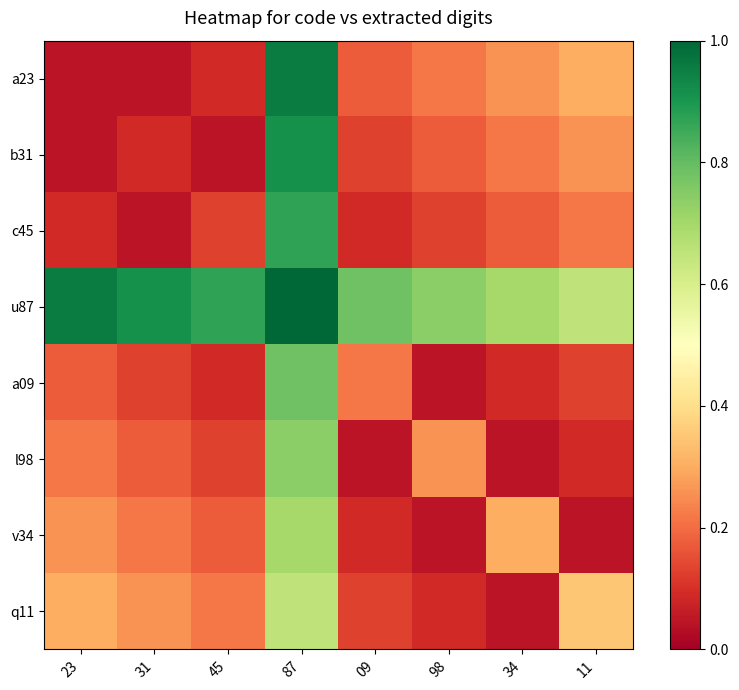

Reading right to left, what are all the values shown in this chart?

a23: 11=0.3	34=0.3	98=0.2	09=0.2	87=1.0	45=0.1	31=0.0	23=0.0
b31: 11=0.3	34=0.2	98=0.2	09=0.1	87=0.9	45=0.0	31=0.1	23=0.0
c45: 11=0.2	34=0.2	98=0.1	09=0.1	87=0.9	45=0.1	31=0.0	23=0.1
u87: 11=0.7	34=0.7	98=0.7	09=0.8	87=1.0	45=0.9	31=0.9	23=1.0
a09: 11=0.1	34=0.1	98=0.0	09=0.2	87=0.8	45=0.1	31=0.1	23=0.2
l98: 11=0.1	34=0.0	98=0.3	09=0.0	87=0.7	45=0.1	31=0.2	23=0.2
v34: 11=0.0	34=0.3	98=0.0	09=0.1	87=0.7	45=0.2	31=0.2	23=0.3
q11: 11=0.3	34=0.0	98=0.1	09=0.1	87=0.7	45=0.2	31=0.3	23=0.3